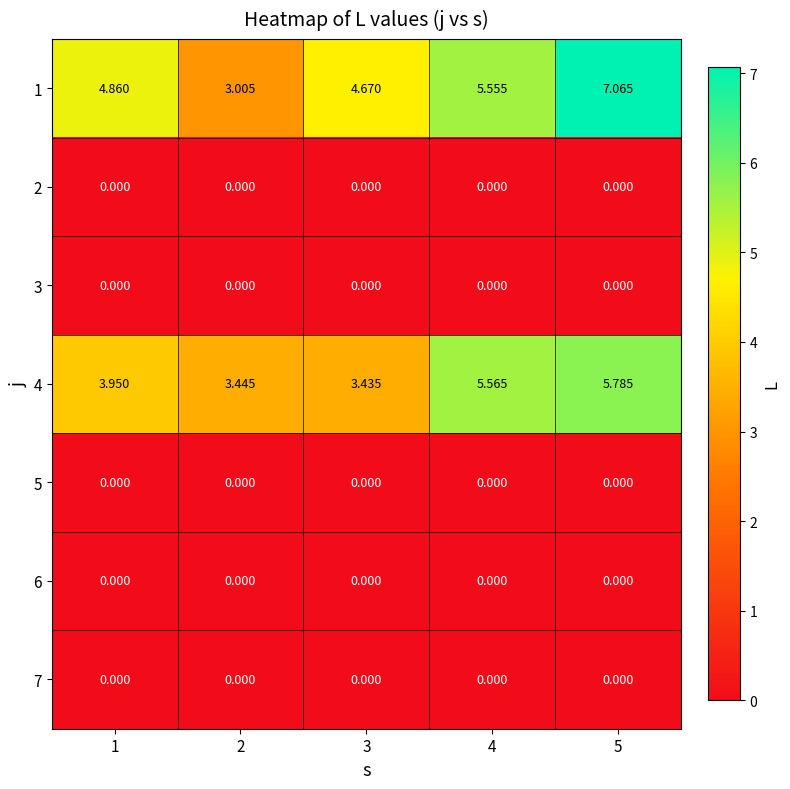

Reading left to right, transcribe all the data shown in this chart.

1: 1=4.9	2=3.0	3=4.7	4=5.6	5=7.1
2: 1=0.0	2=0.0	3=0.0	4=0.0	5=0.0
3: 1=0.0	2=0.0	3=0.0	4=0.0	5=0.0
4: 1=4.0	2=3.4	3=3.4	4=5.6	5=5.8
5: 1=0.0	2=0.0	3=0.0	4=0.0	5=0.0
6: 1=0.0	2=0.0	3=0.0	4=0.0	5=0.0
7: 1=0.0	2=0.0	3=0.0	4=0.0	5=0.0